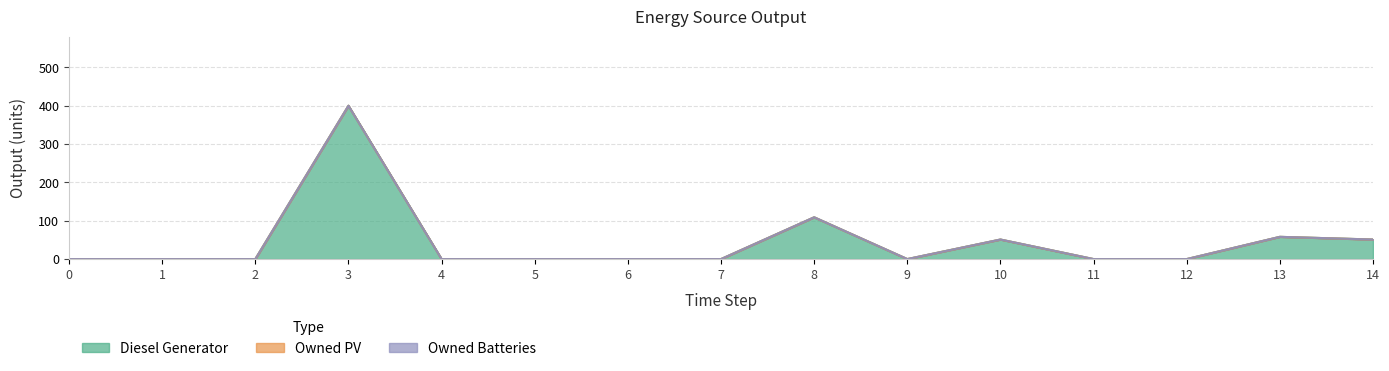

The Owned PV series shows 0 at 14. True or false?

True